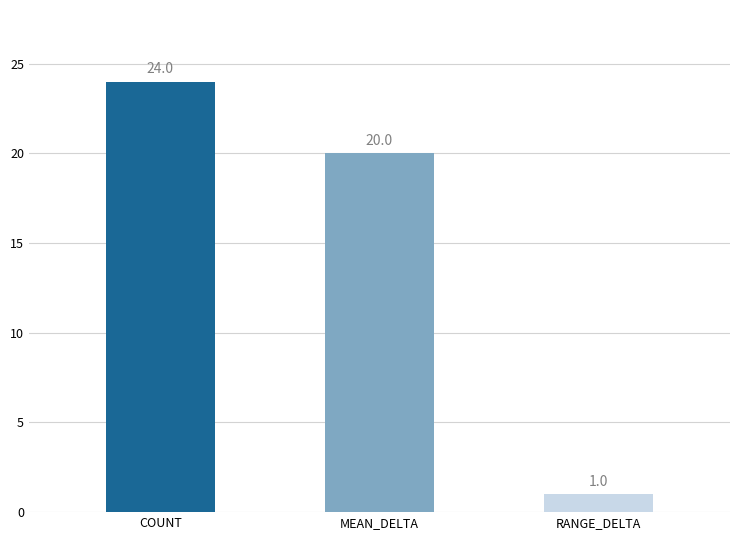

The value at COUNT is 39. True or false?

False